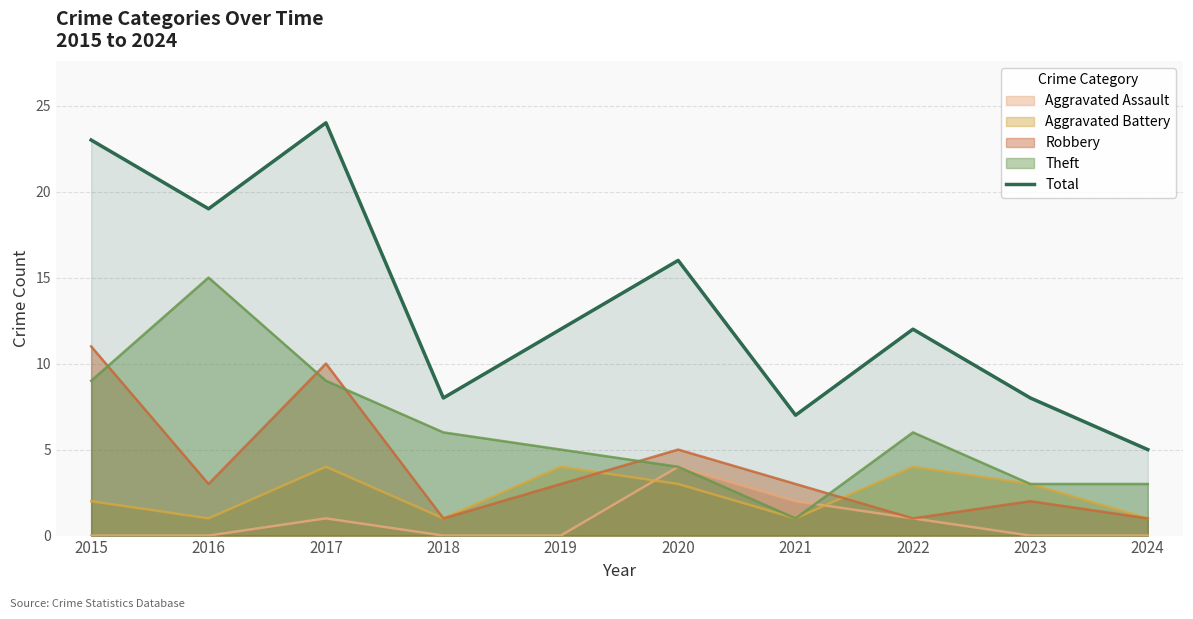

What is the smallest value displayed?

0